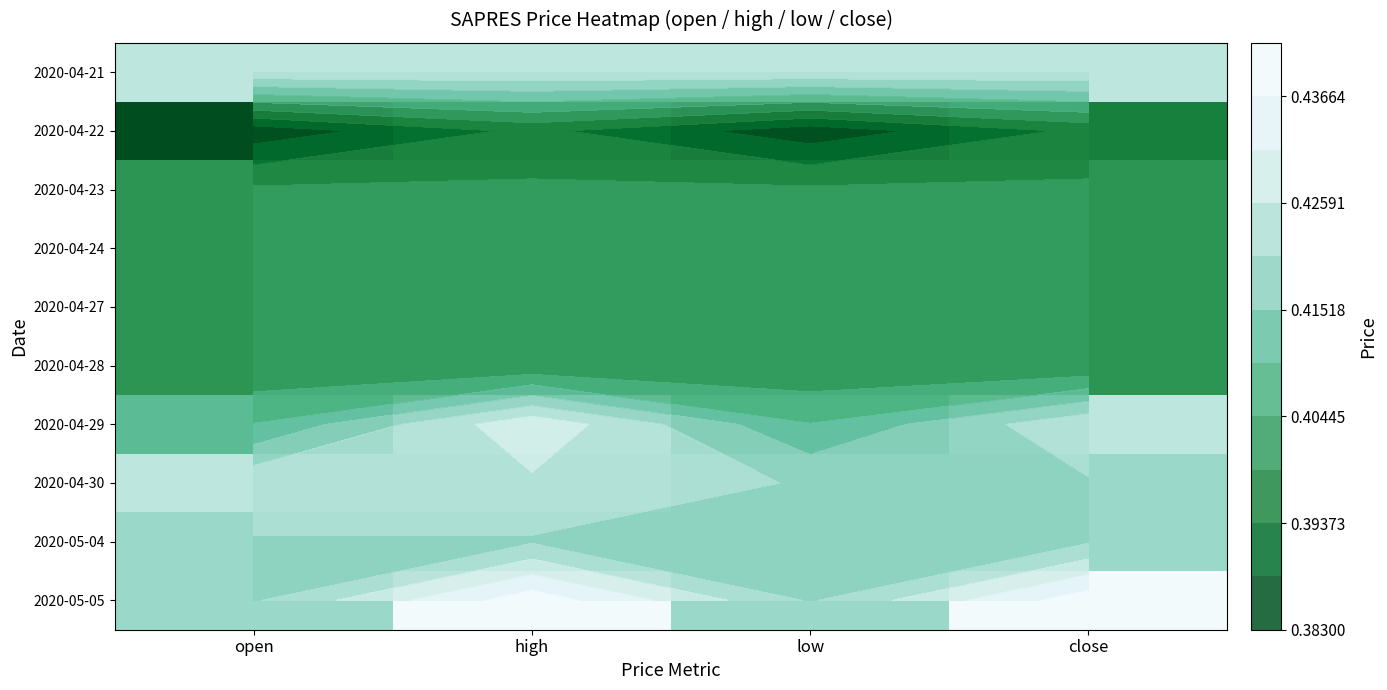

What is the maximum value shown in the chart?

0.4